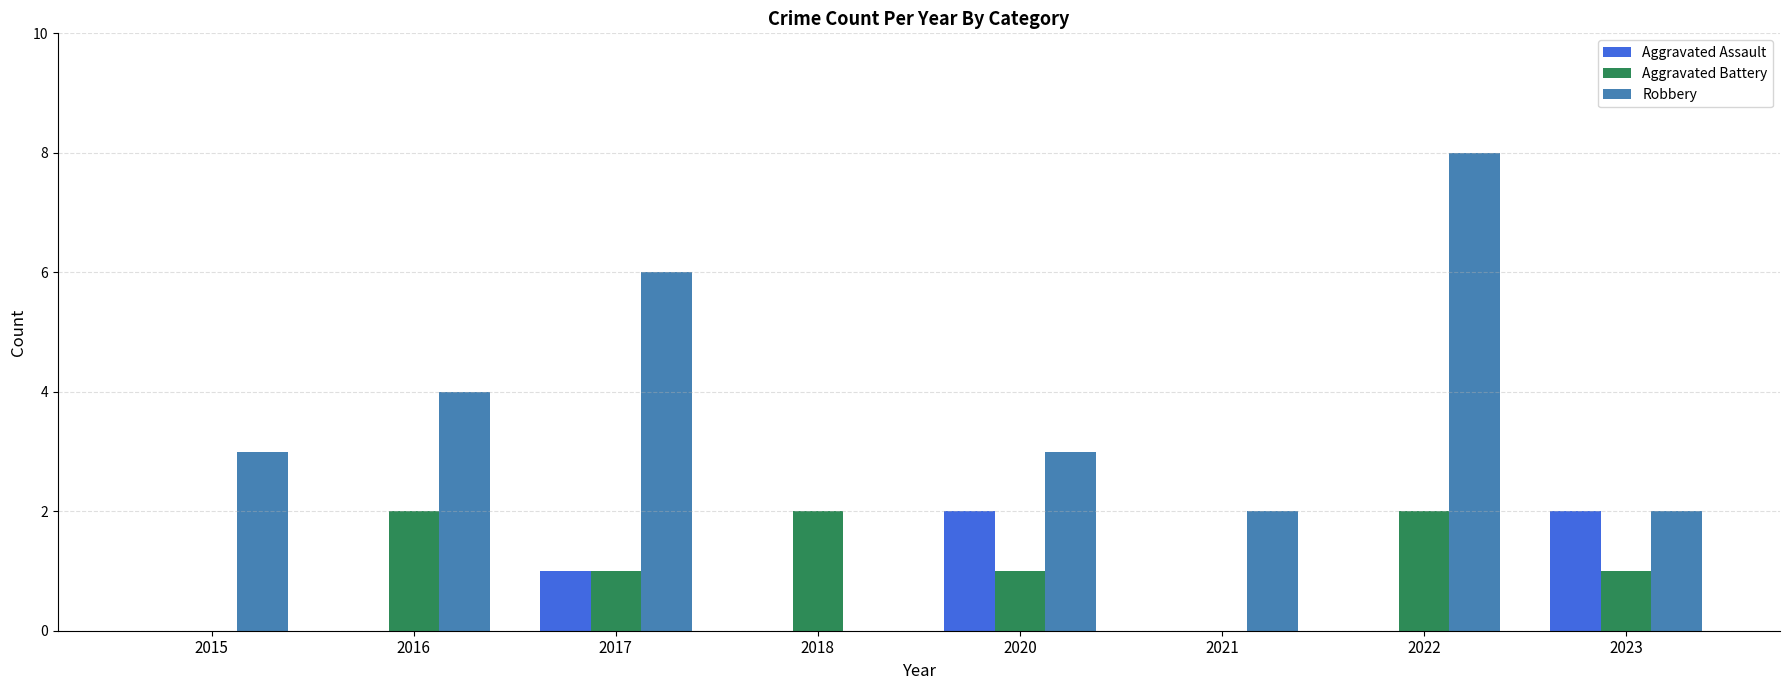

What is the sum of all Robbery values?

28